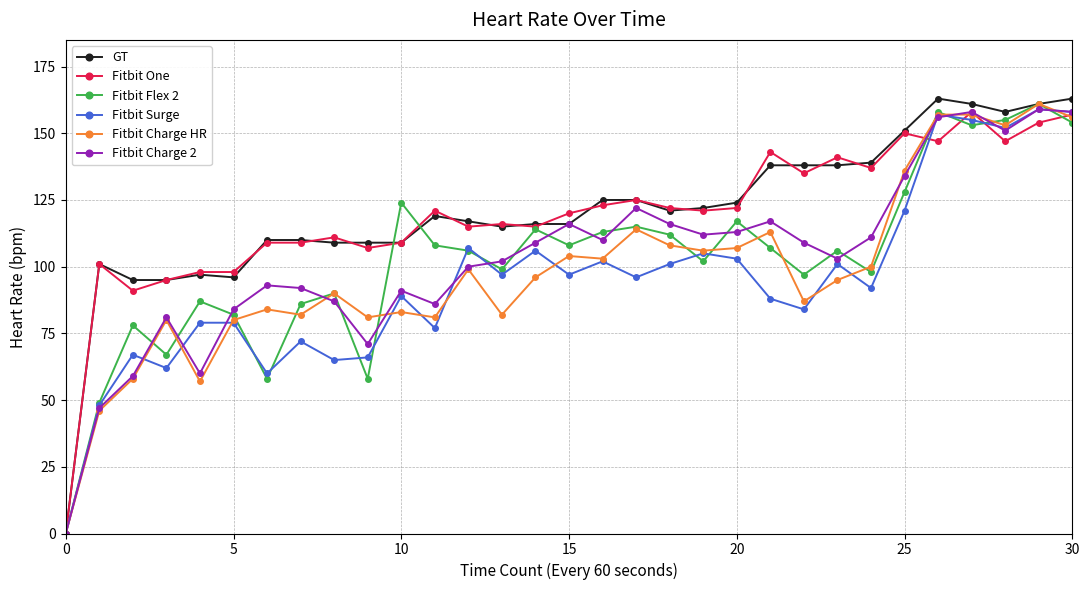

Which series has the largest range (max minus min)?

GT